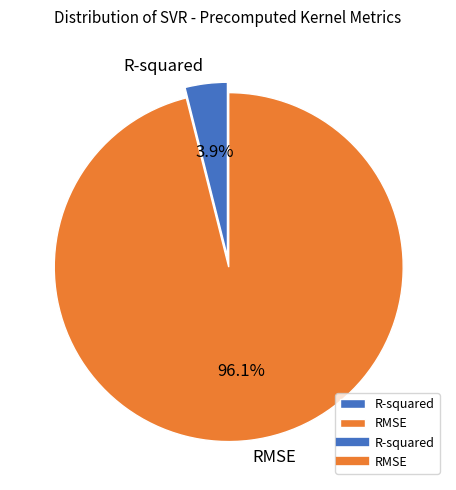

What is the majority slice?

RMSE